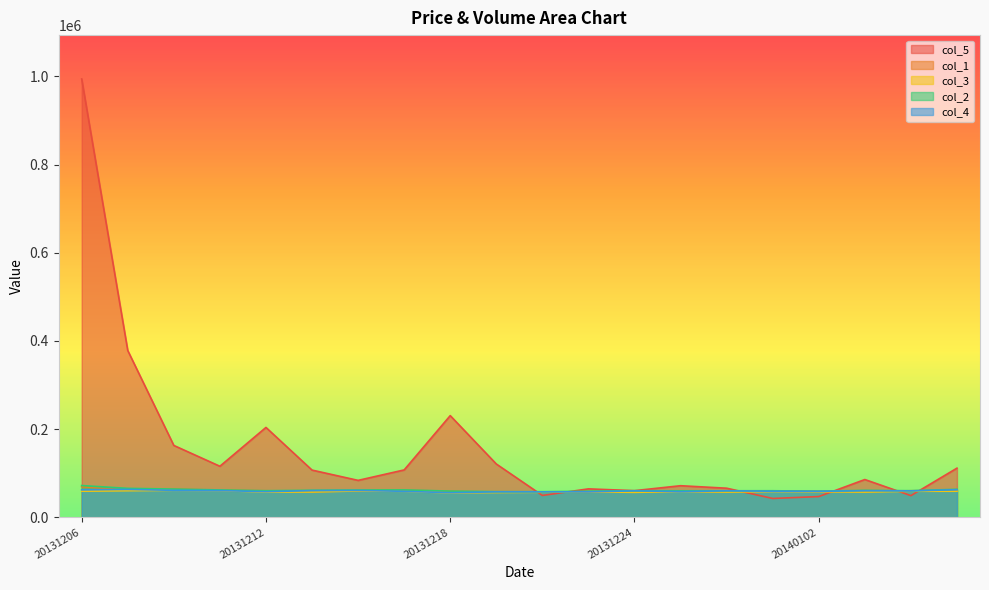

What is the greatest value displayed?

993995